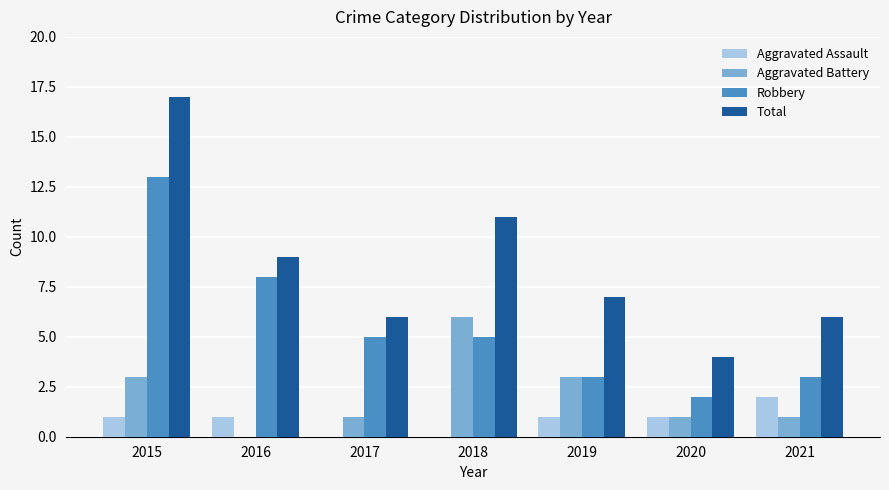

What is the sum of all Robbery values?

39